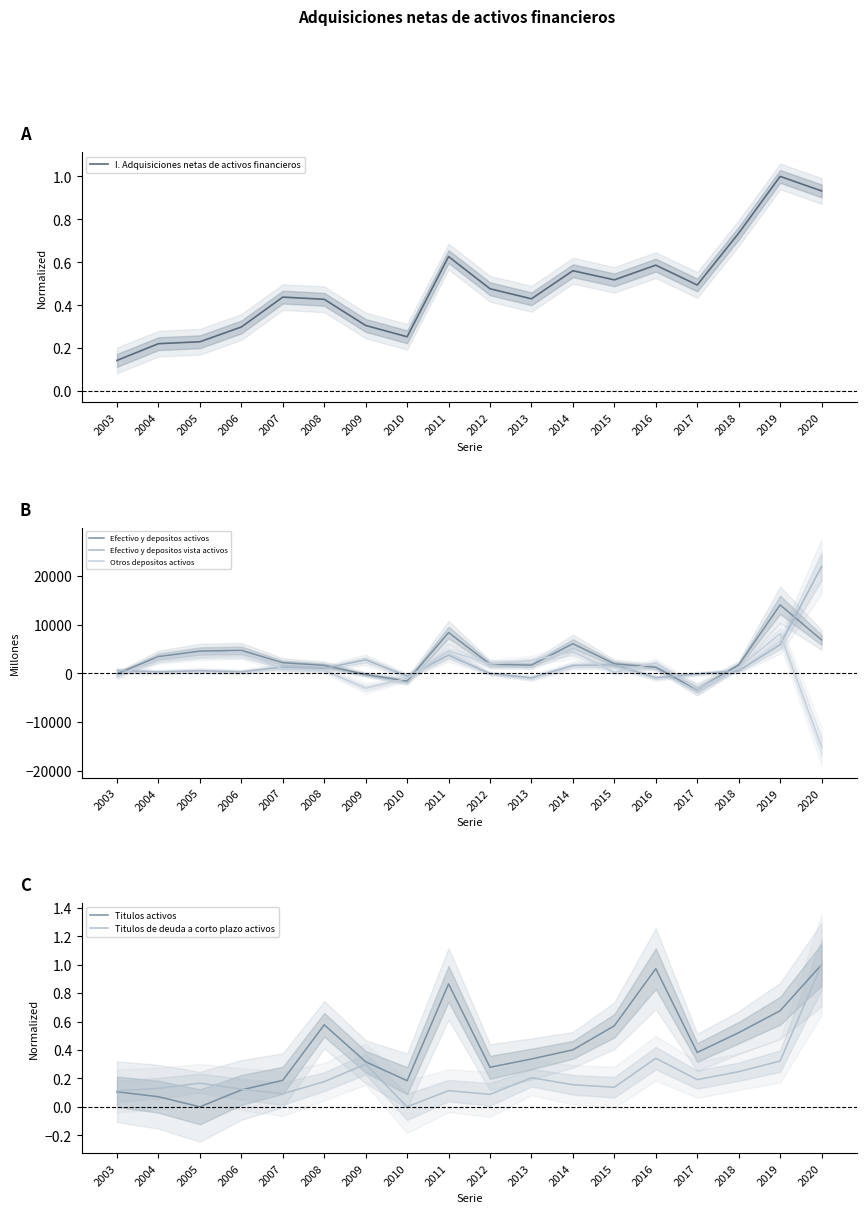

Which category has the highest value in the Titulos de deuda a corto plazo activos series?

2020